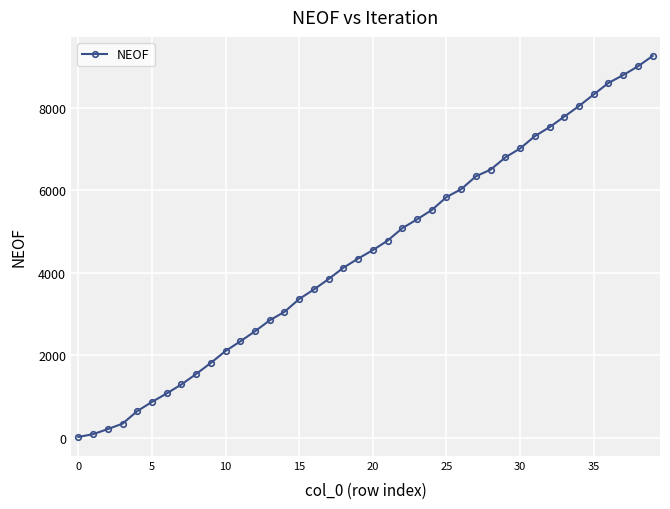

What is the difference between the maximum and minimum values?

9238